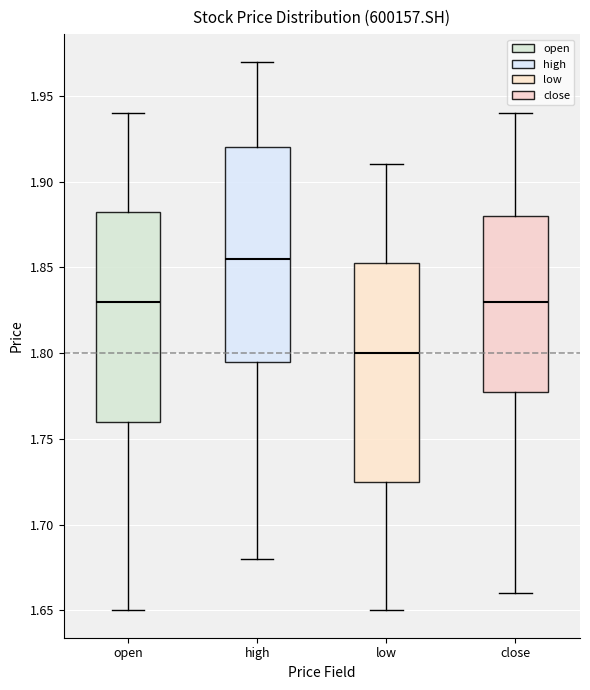

Which box has the lowest median line?

low